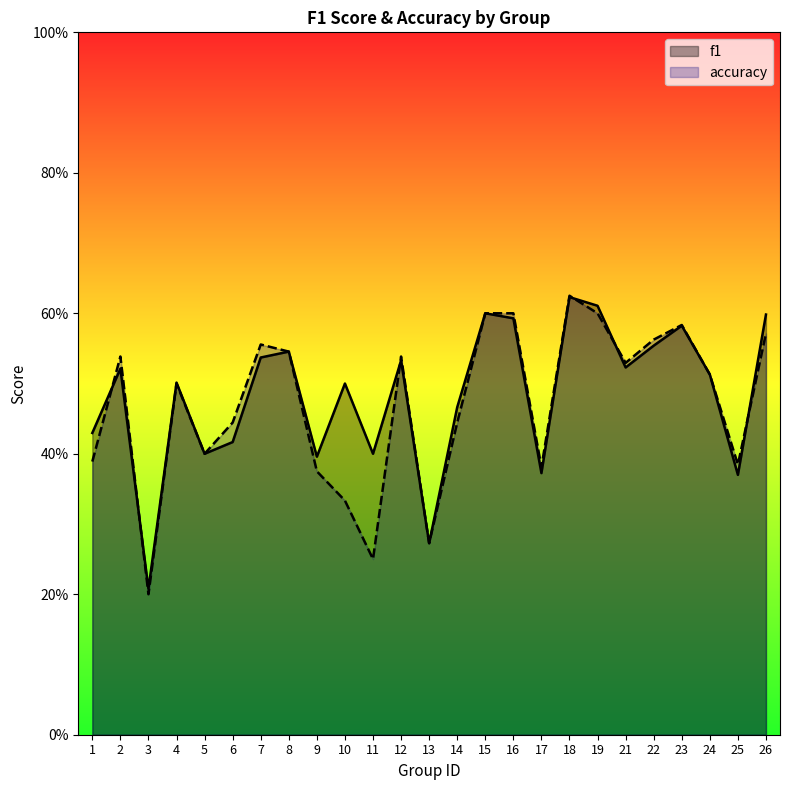

Does the chart display data point markers on the line(s)?

No